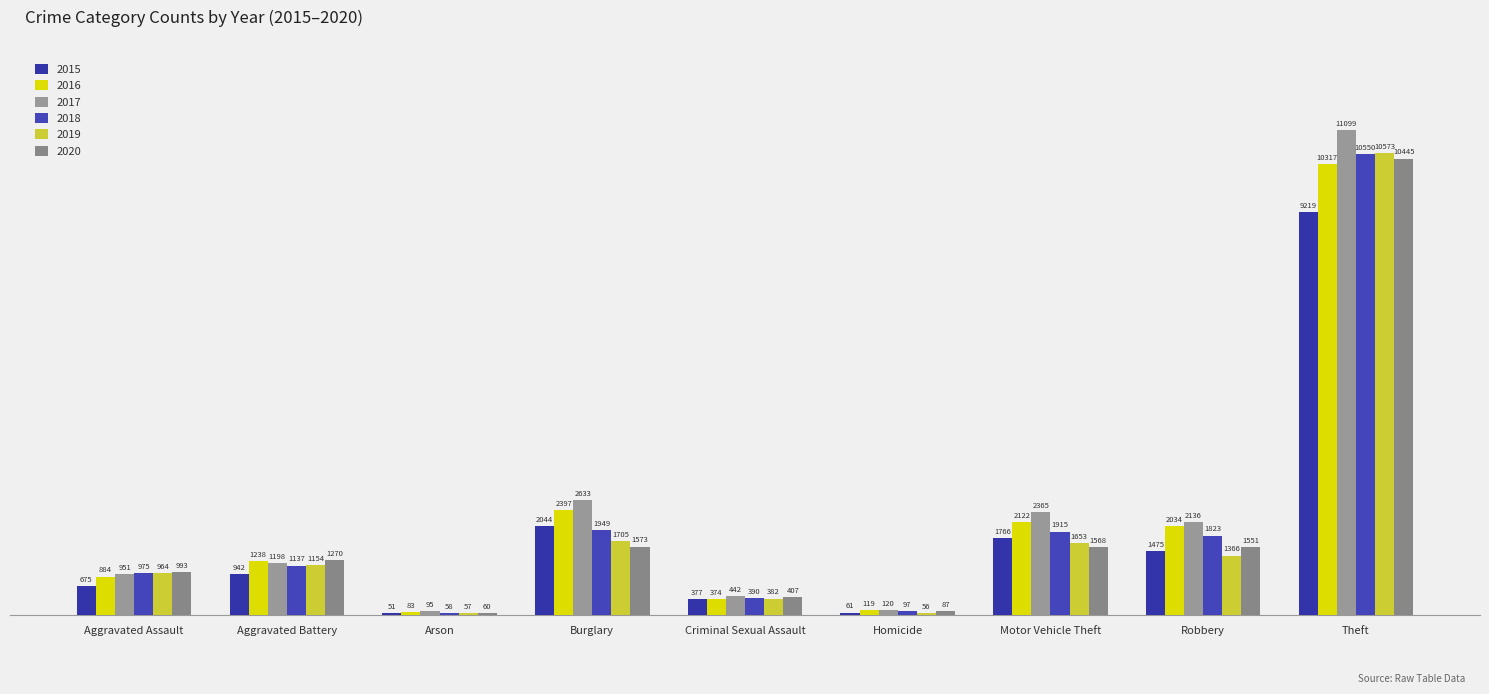

Count the number of categories in the chart.

9